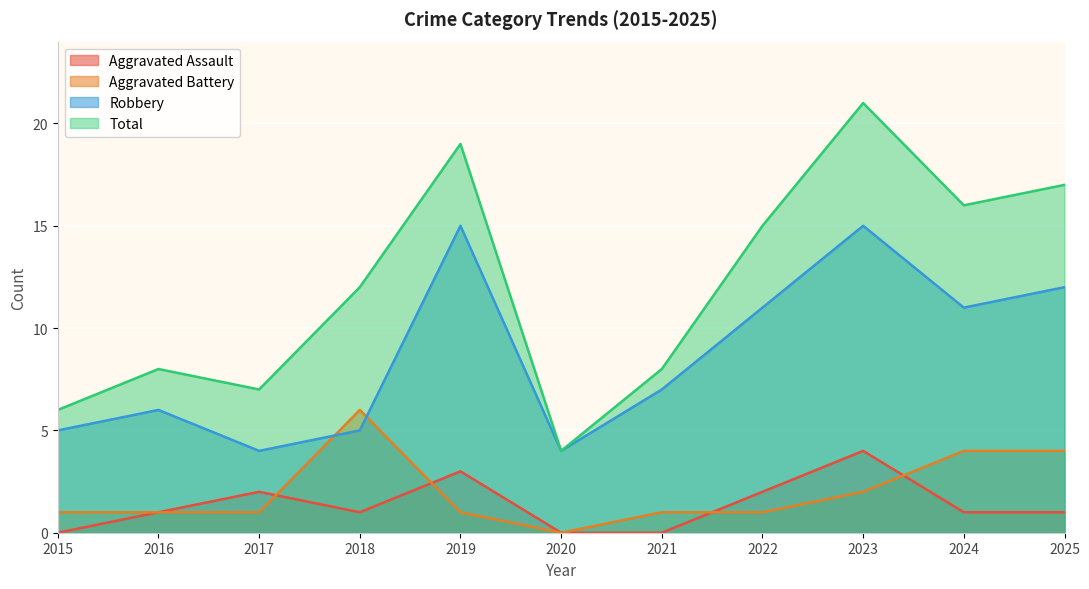

What is the sum of all Aggravated Battery values?

22